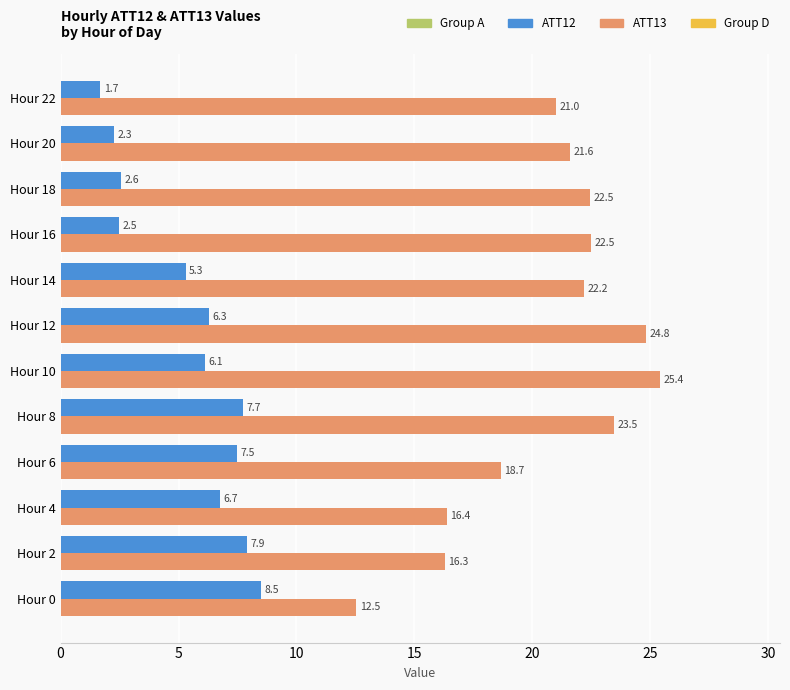

How many data points in ATT13 are less than 22?

6